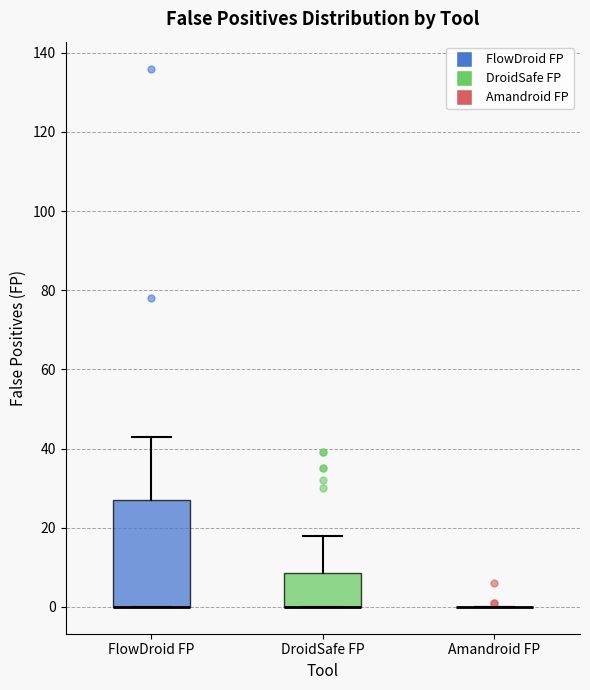

Reading left to right, read every box against the y-axis: the position of its median line, the range the box covers, and the ends of its whiskers. The values are not printed on the chart, so give them approximately, as read against the axis.

FlowDroid FP: median 0 (drawn on the box's lower edge), box 0 to 28, whiskers 0 to 44
DroidSafe FP: median 0 (drawn on the box's lower edge), box 0 to 8, whiskers 0 to 18
Amandroid FP: box collapsed to a line at 0, whiskers 0 to 0